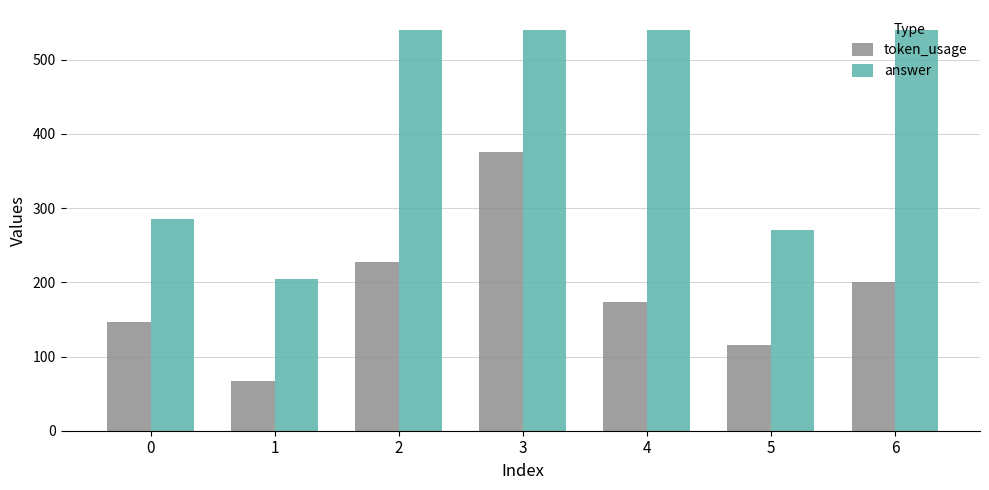

Is the value of token_usage at 5 greater than the value of answer at 1?

No